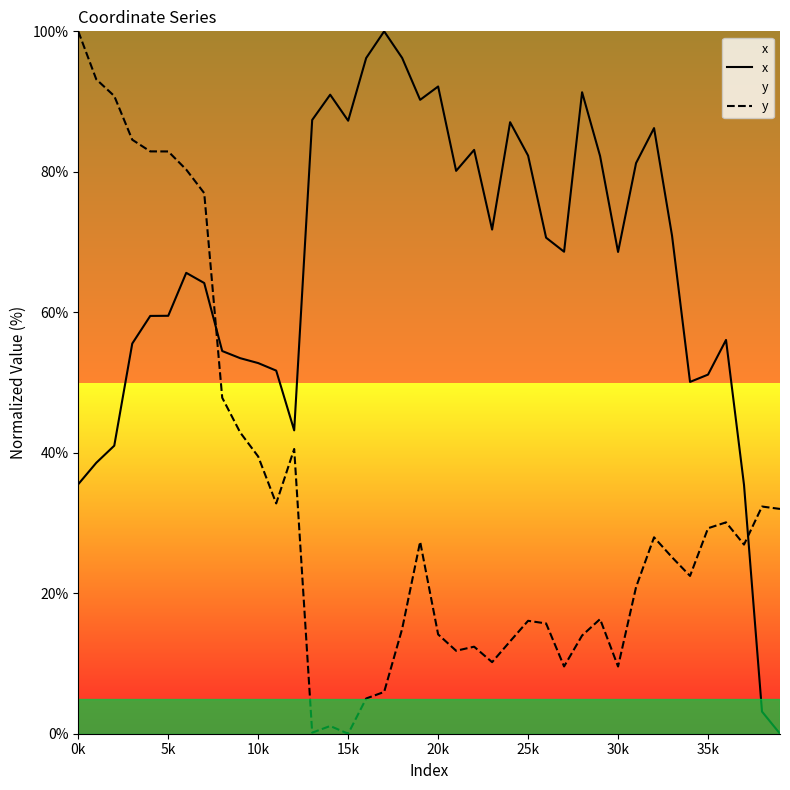

Reading right to left, transcribe all the data shown in this chart.

x: 0.0	3.1	35.4	56.1	51.1	50.1	70.9	86.2	81.2	68.6	82.3	91.3	68.6	70.6	82.3	87.1	71.8	83.1	80.1	92.1	90.2	96.2	100.0	96.2	87.3	91.0	87.4	43.2	51.7	52.8	53.5	54.5	64.2	65.6	59.5	59.5	55.5	41.0	38.6	35.5
y: 32.0	32.3	26.9	30.1	29.3	22.5	25.1	28.0	20.9	9.6	16.3	14.0	9.6	15.7	16.1	13.2	10.2	12.4	11.8	14.1	27.3	14.9	5.9	5.0	0.0	1.1	0.2	40.5	32.8	39.5	42.9	47.8	77.0	80.3	82.9	82.9	84.6	90.8	93.2	100.0